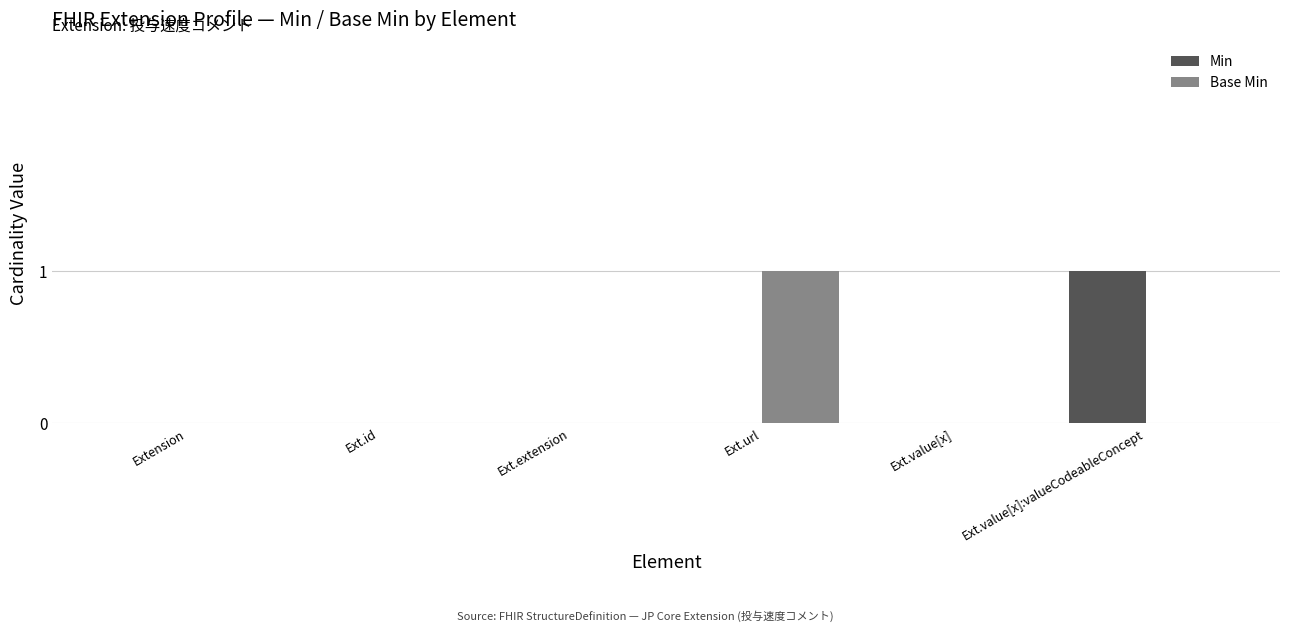

Reading left to right, what are all the values shown in this chart?

Min: 0	0	0	0	0	1
Base Min: 0	0	0	1	0	0